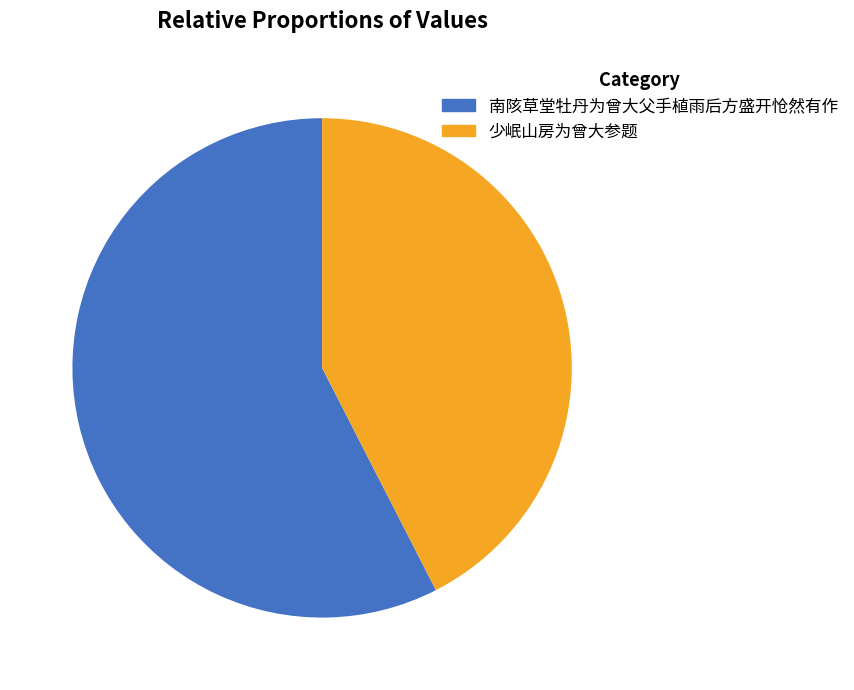

Approximately how many times larger is the value at 少岷山房为曾大参题 compared to 南陔草堂牡丹为曾大父手植雨后方盛开怆然有作?

0.7